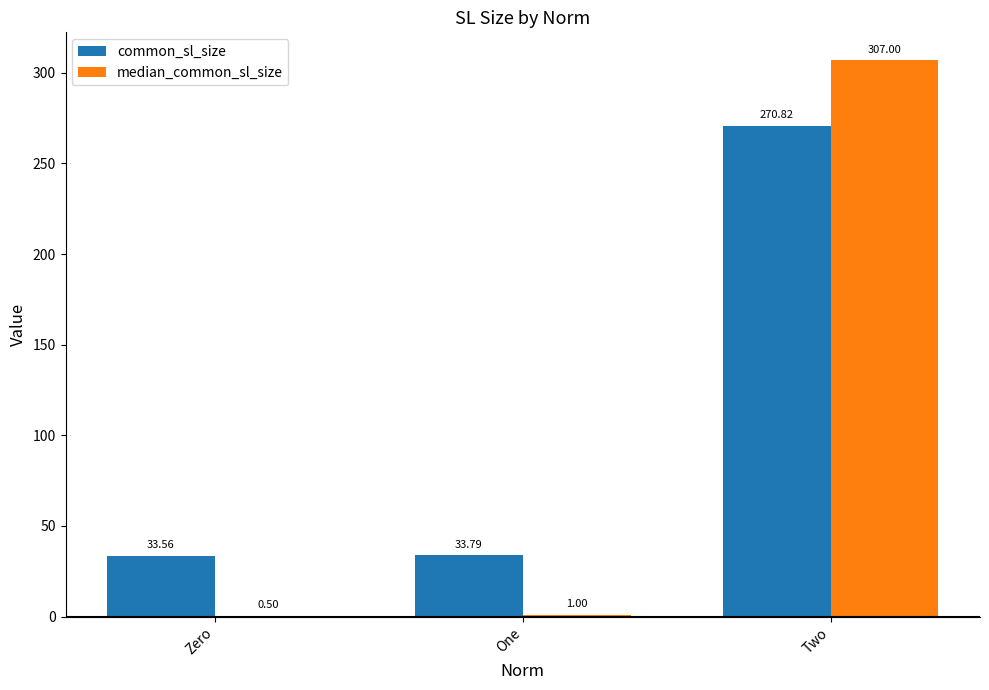

At which label does median_common_sl_size reach its peak?

Two